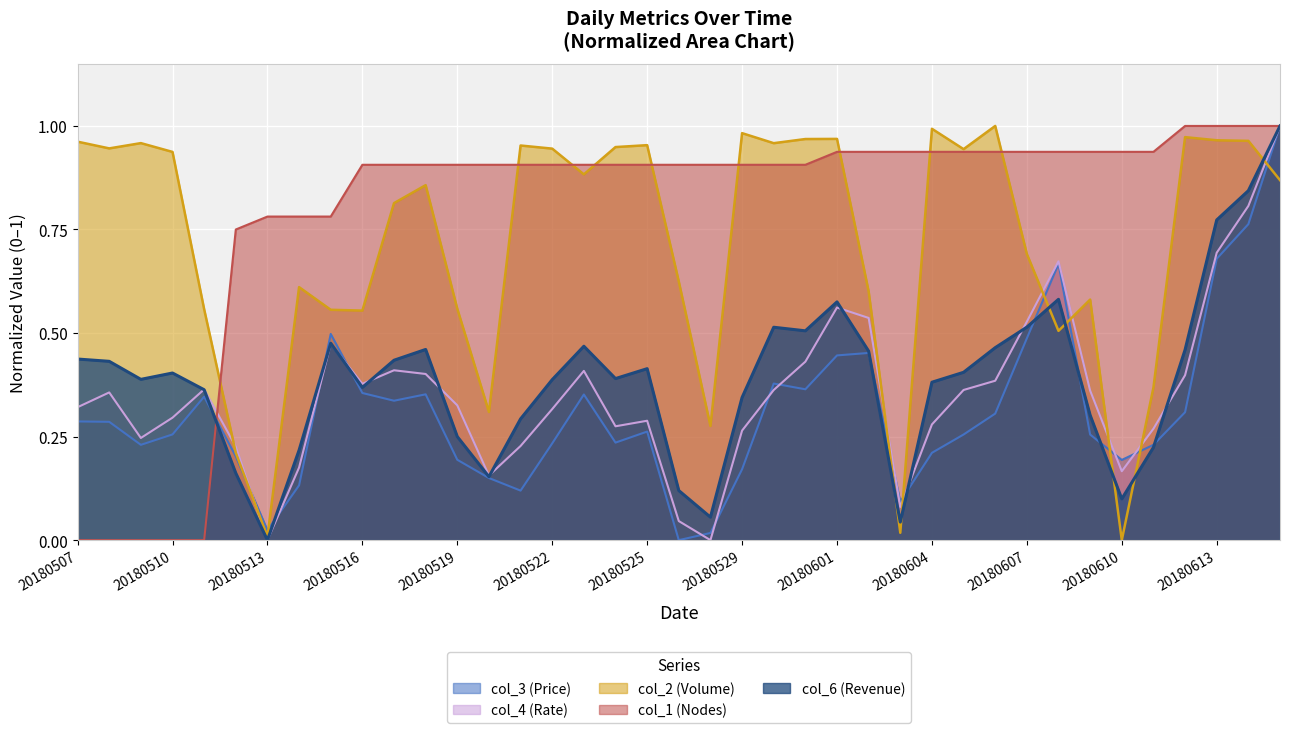

What is the value of the col_2 (Volume) point at the 23rd from the left?

1.0